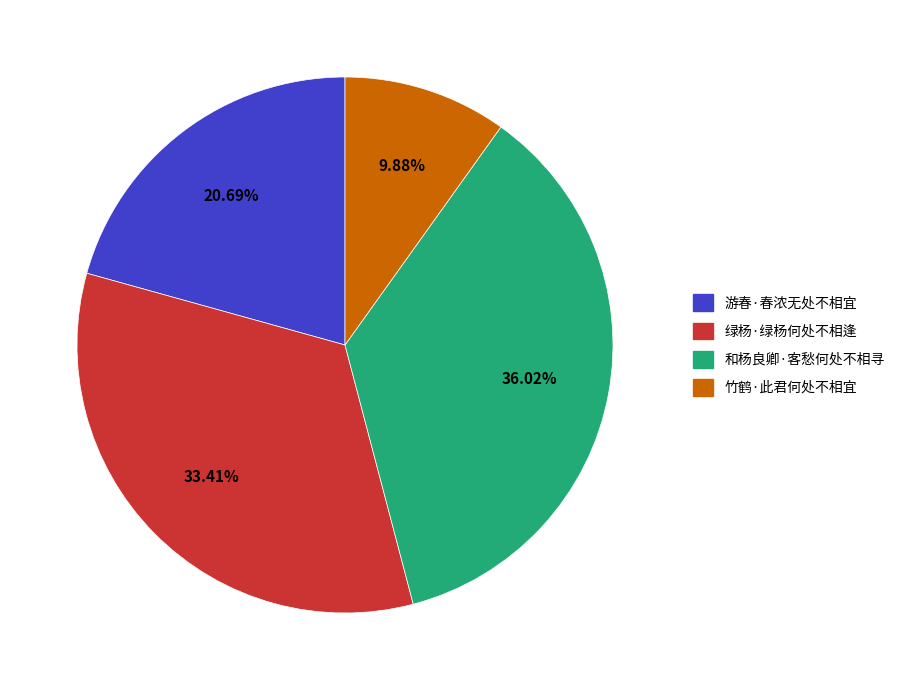

To the nearest percent, what is the difference between the 竹鹤·此君何处不相宜 and 和杨良卿·客愁何处不相寻 slice percentages?

26%